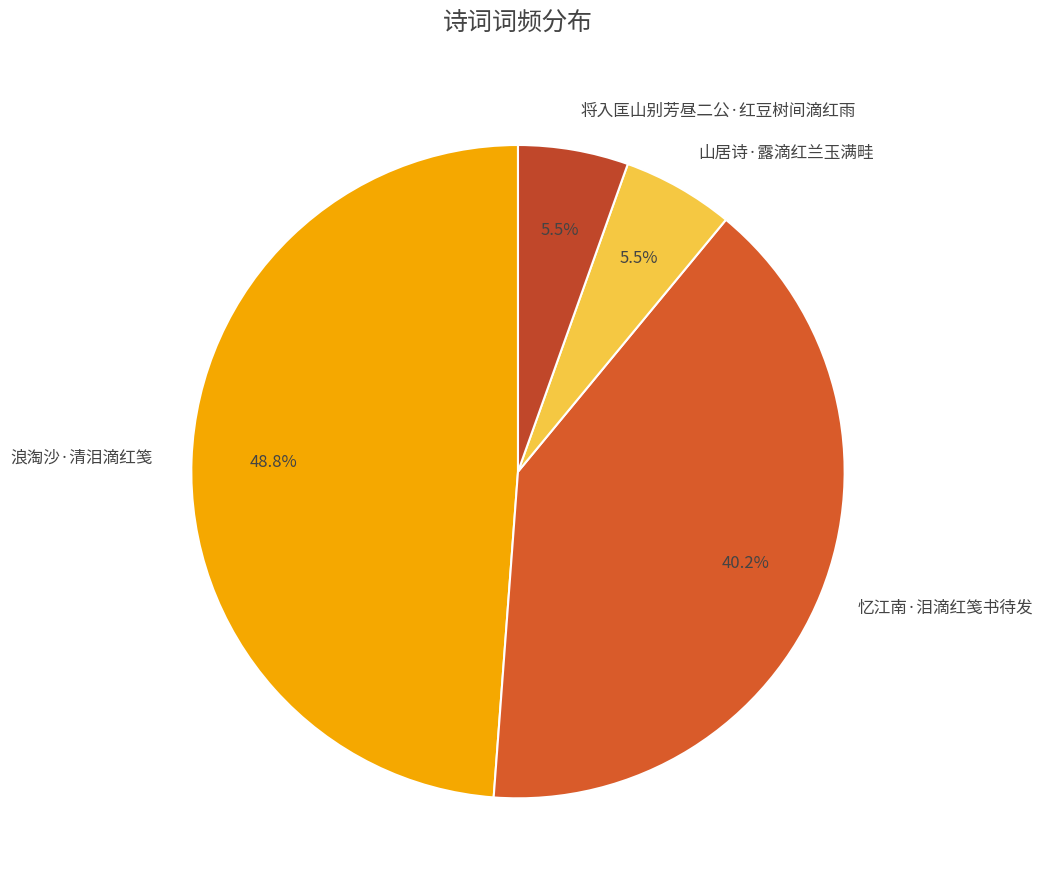

How much of the chart is everything except 将入匡山别芳昼二公·红豆树间滴红雨?

94.5%